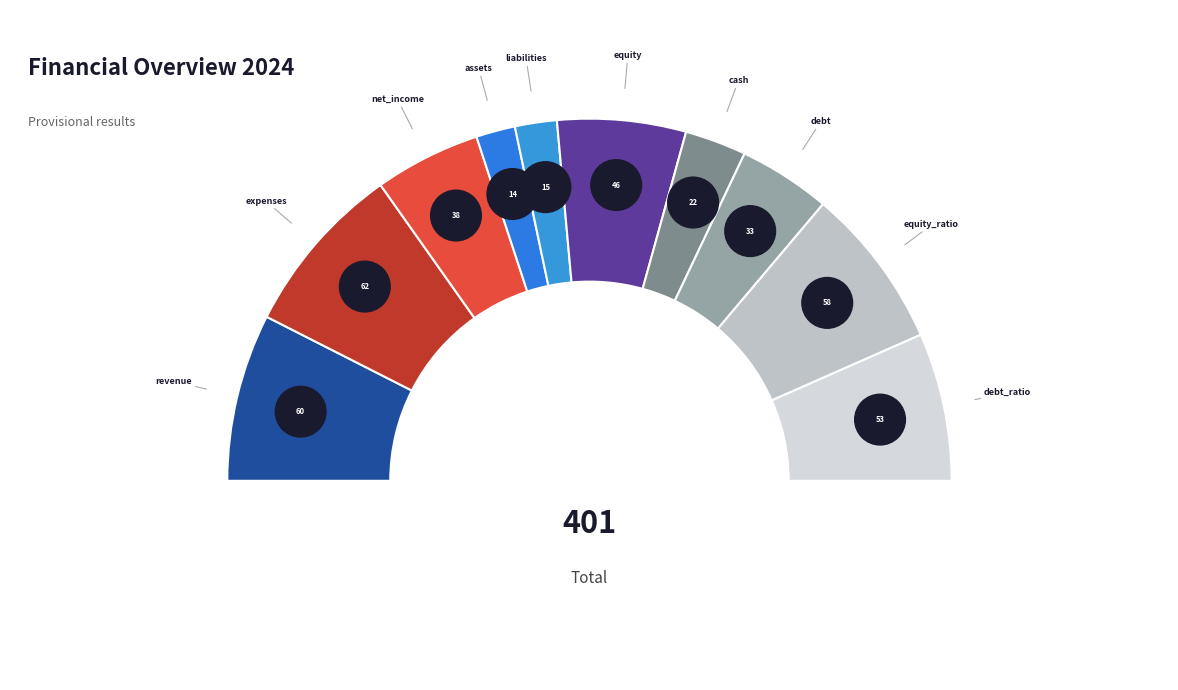

To the nearest percent, what is the difference between the largest and smallest slice percentages?

12%